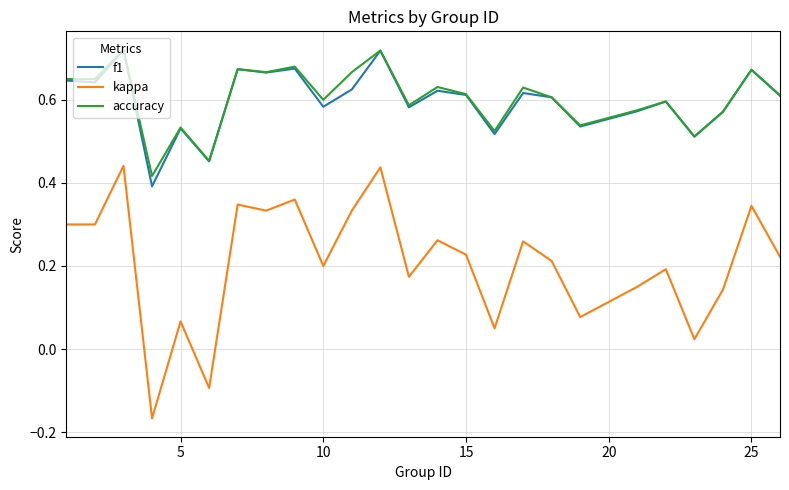

Which series has the largest range (max minus min)?

kappa